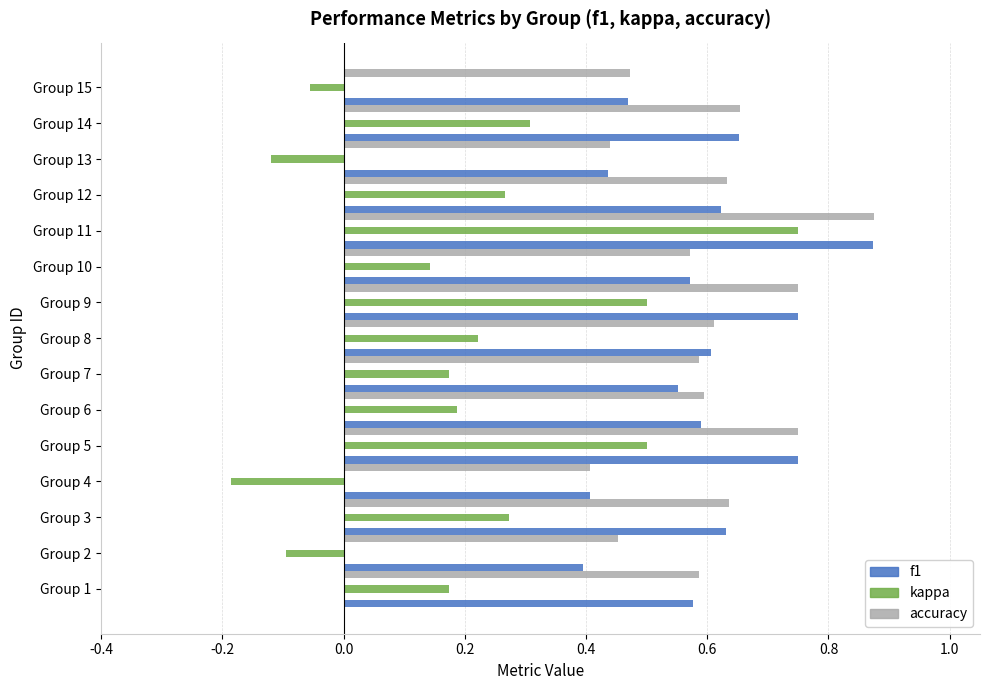

Is it true that kappa equals 0.1 at Group 9?

False